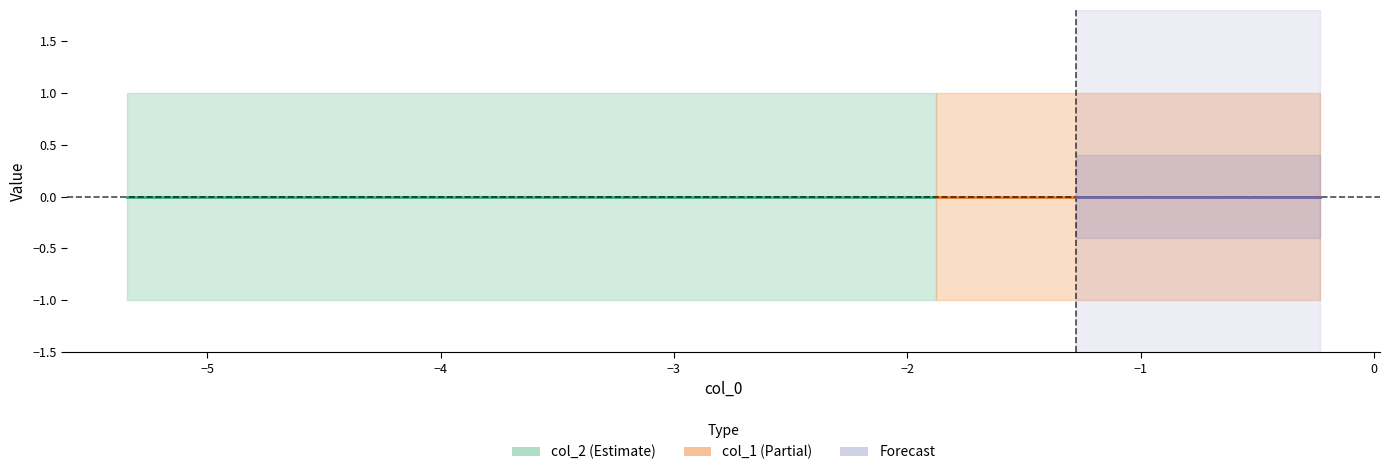

True or false: col_1 and col_2 cross at least once.

False